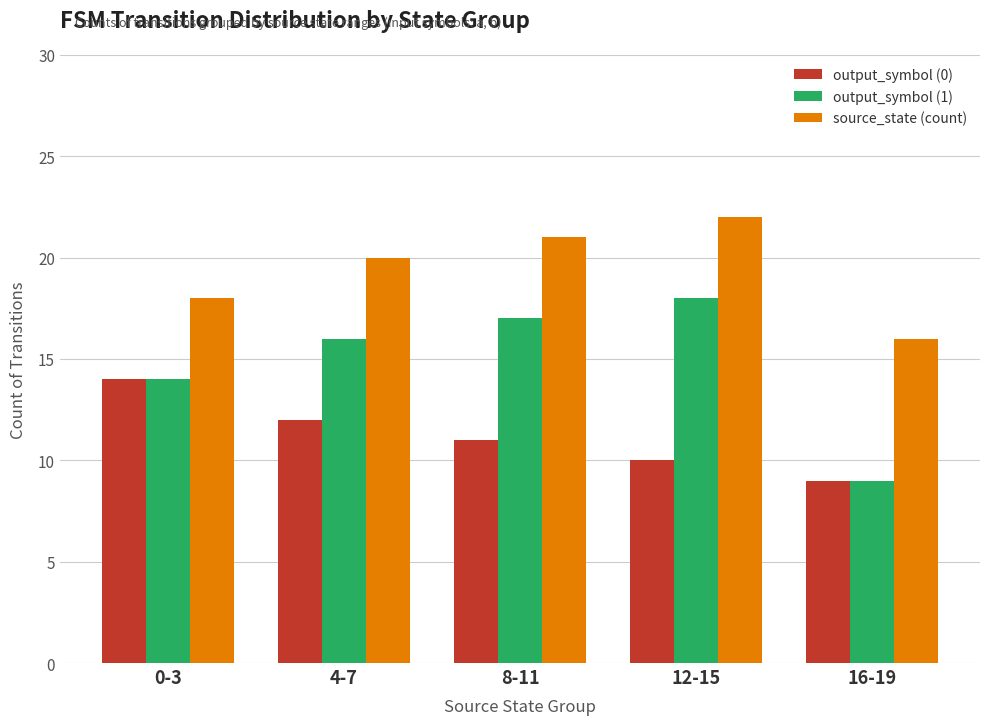

What is the sum of all output_symbol (1) values?

74